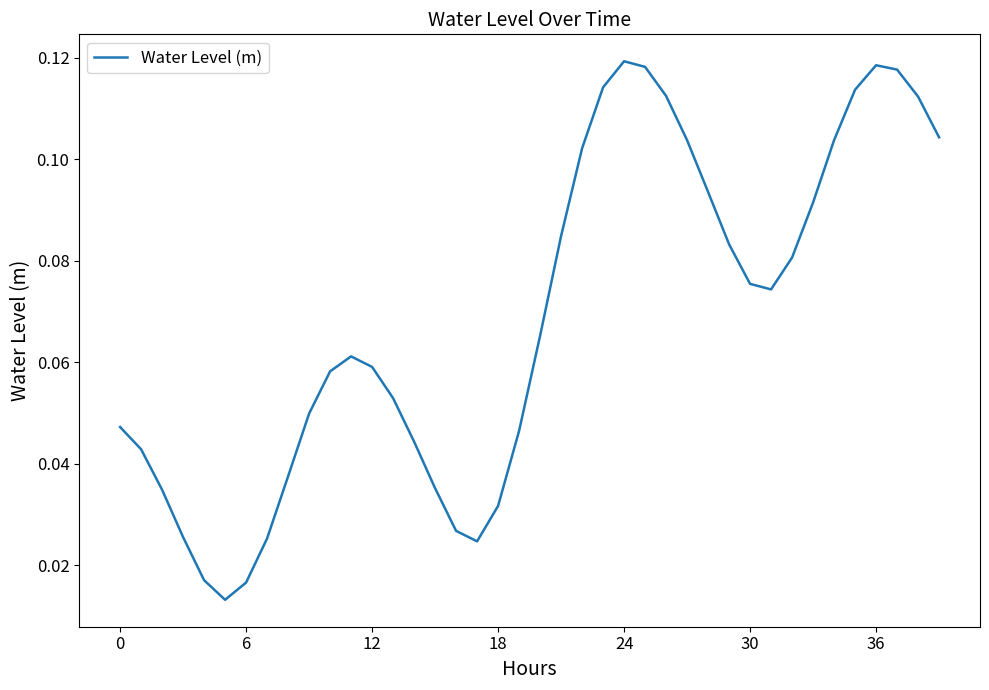

How many interior local valleys (lower than both neighbors) does the data have?

3